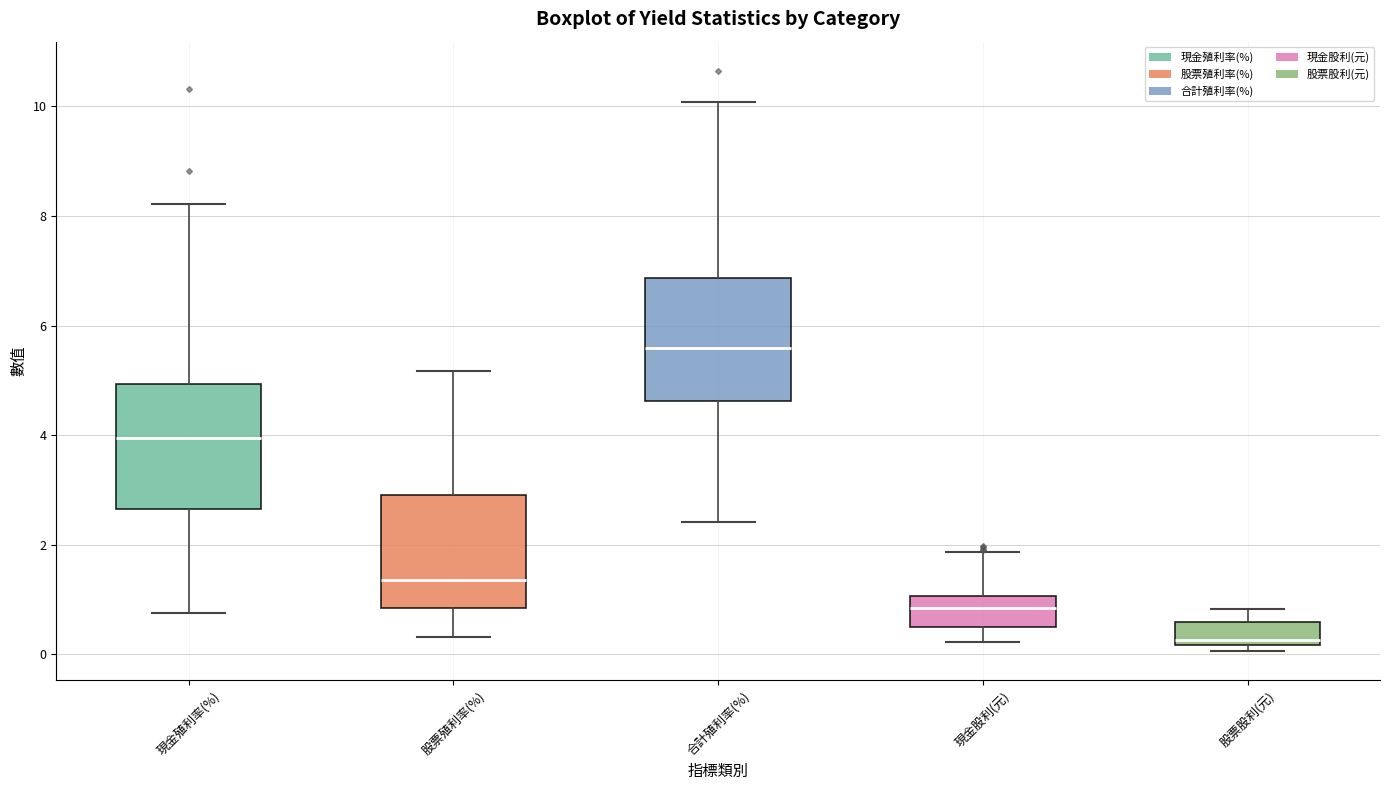

Where does the median line of the box for 合計殖利率(%) sit on the y-axis? The values are not printed on the chart, so give them approximately, as read against the axis.

5.6